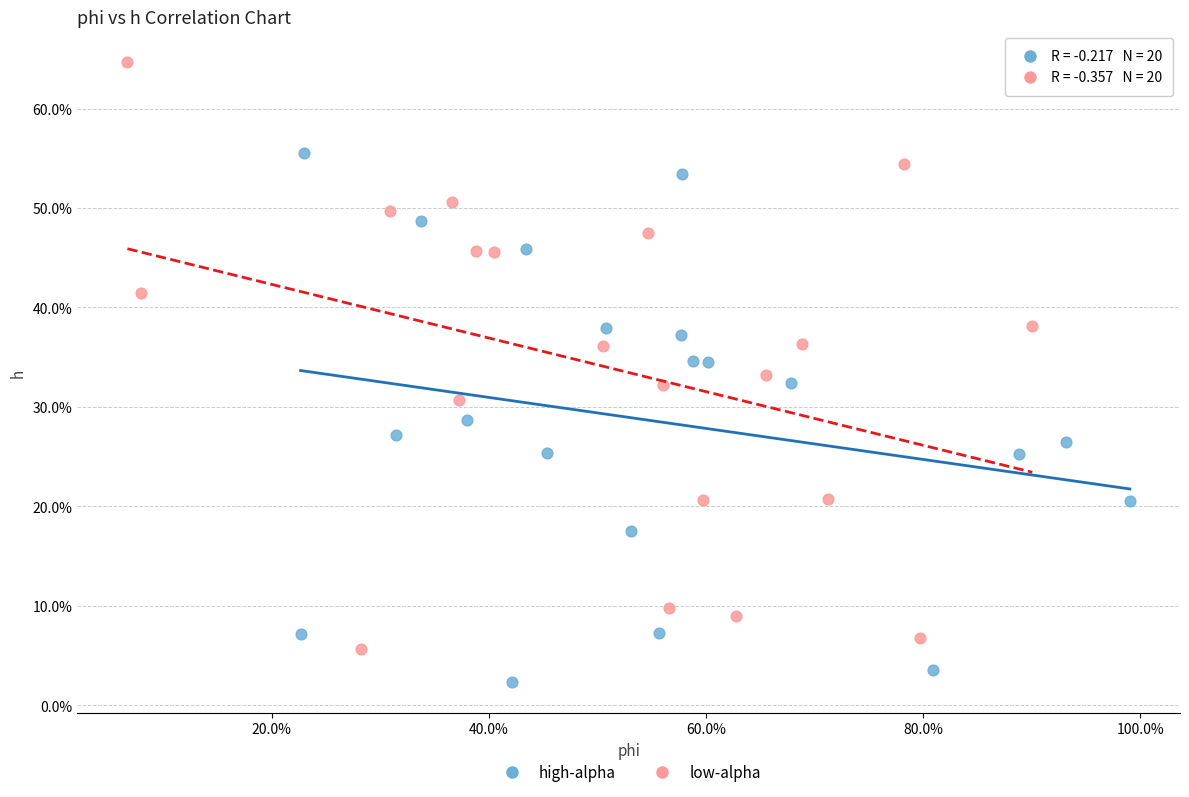

Which series has the widest spread of Y values?

low-alpha